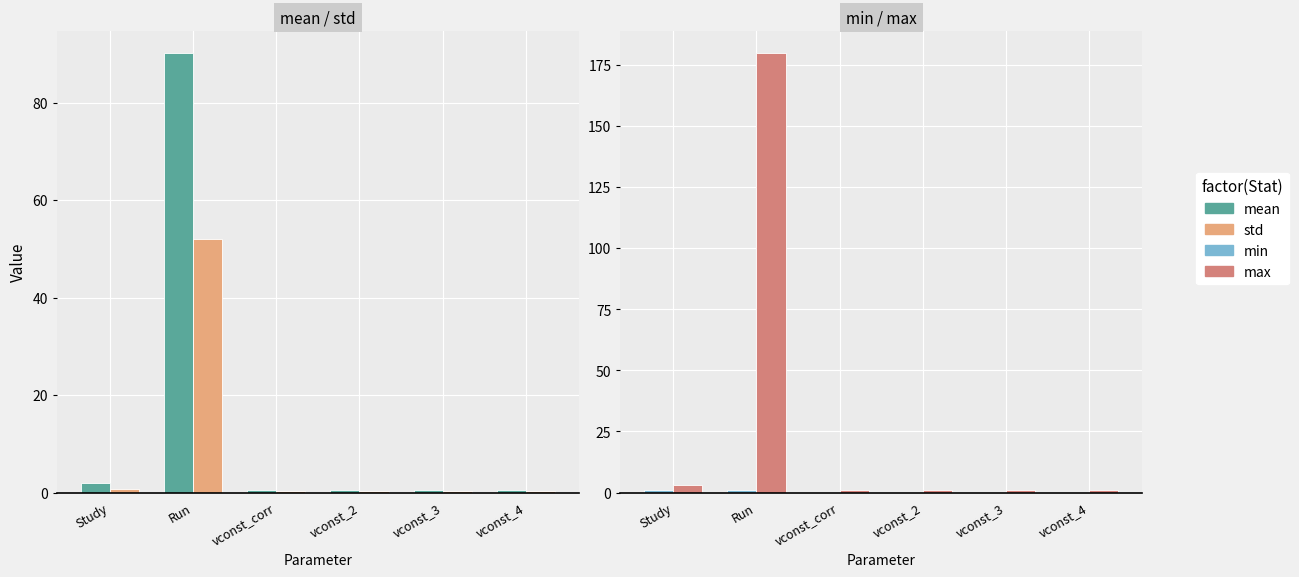

How many data points does each series have?

6